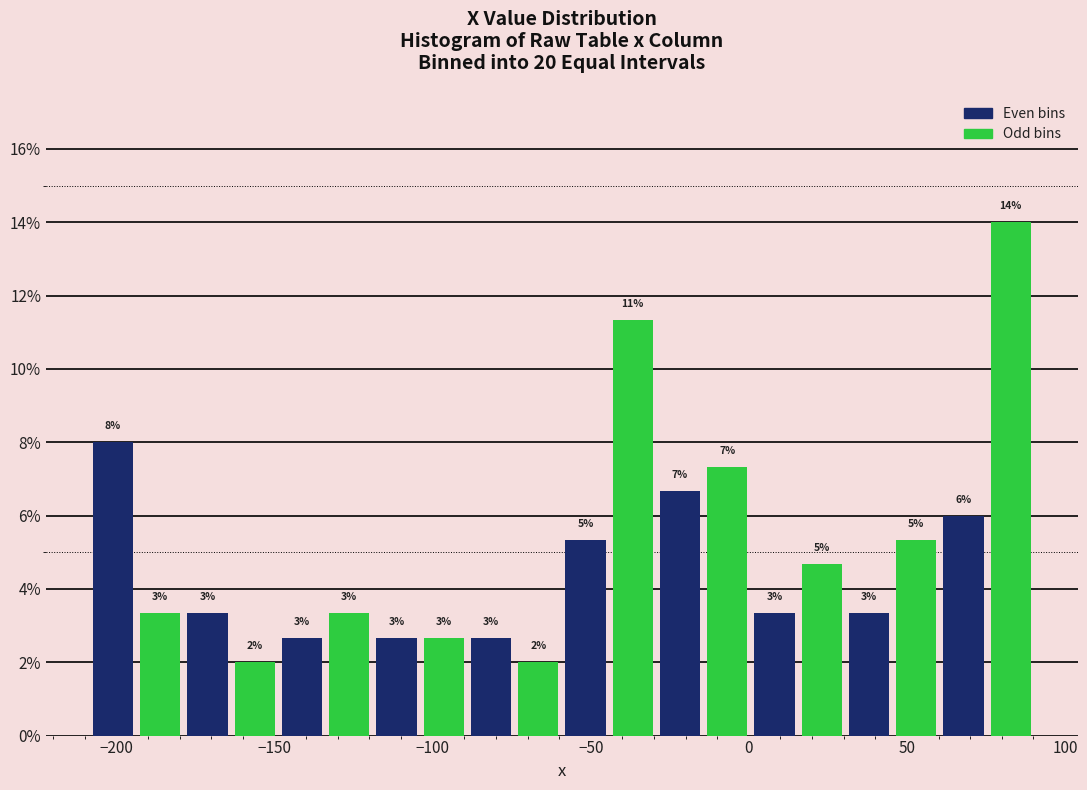

Around what value on the x-axis is the tallest bar? Give the approximate position of its centre, as read against the axis.

85